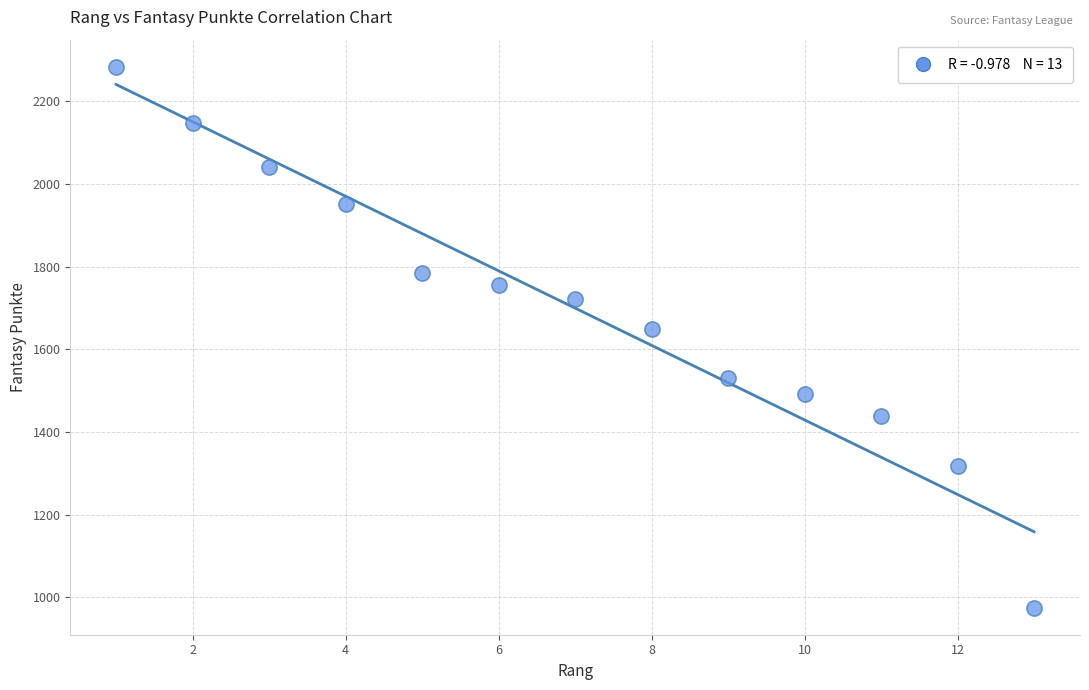

What Y value in the scatter plot is closest to 1629?

1649